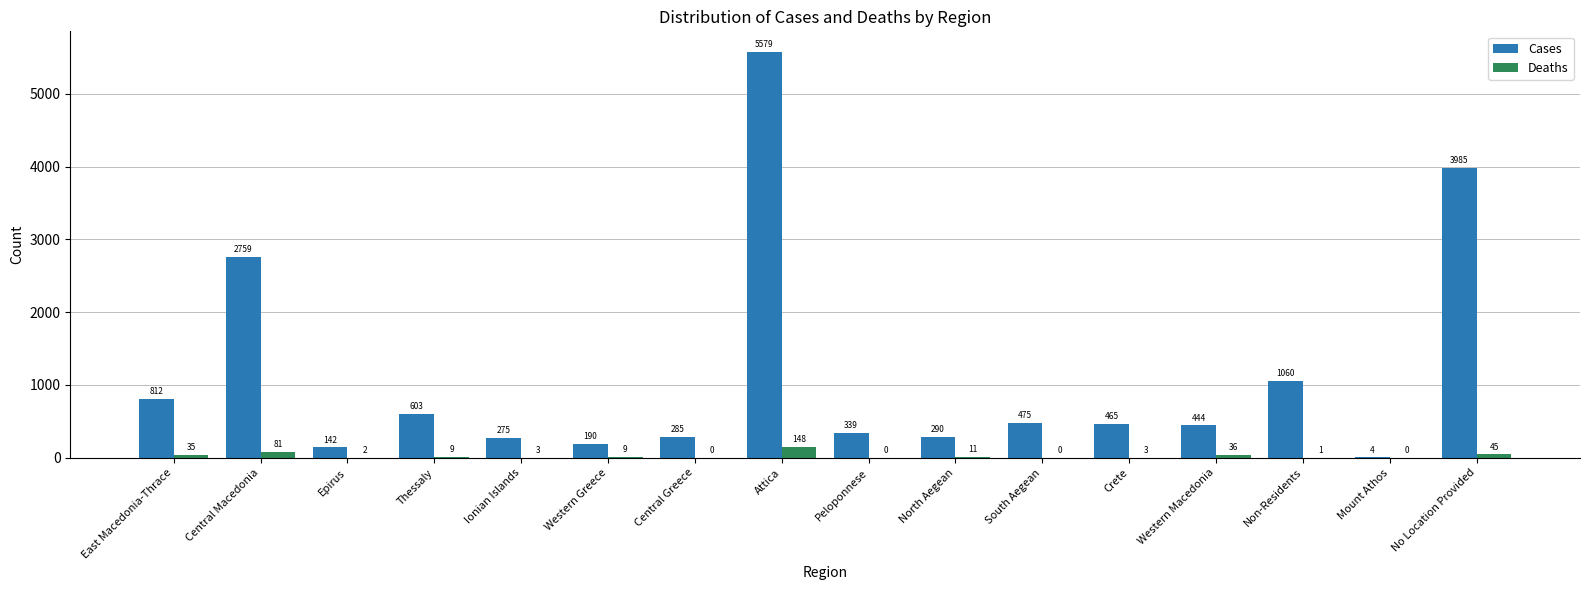

What are all the series names shown in the legend?

Cases, Deaths